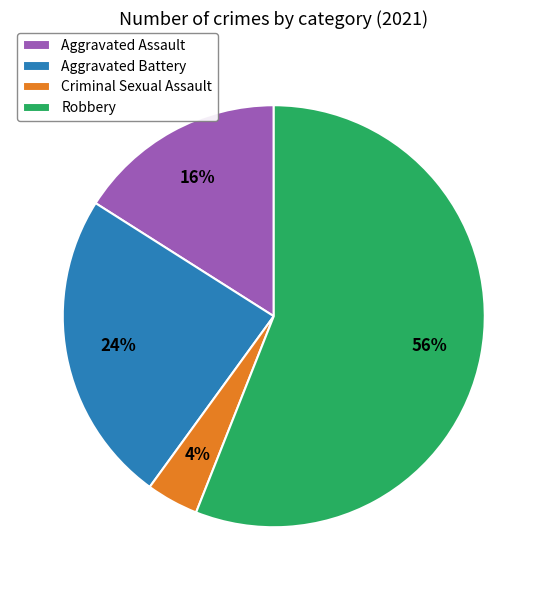

To the nearest percent, what is the average slice percentage?

25%